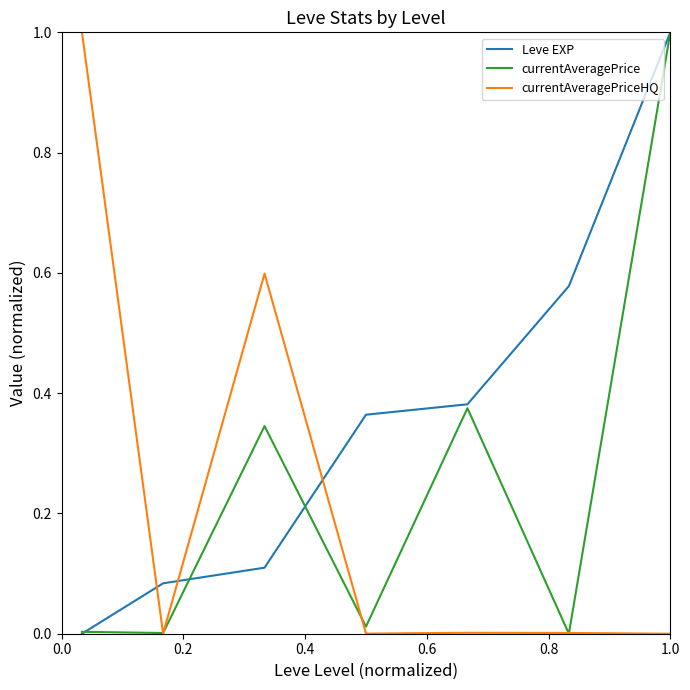

What is the greatest value displayed?

1.0